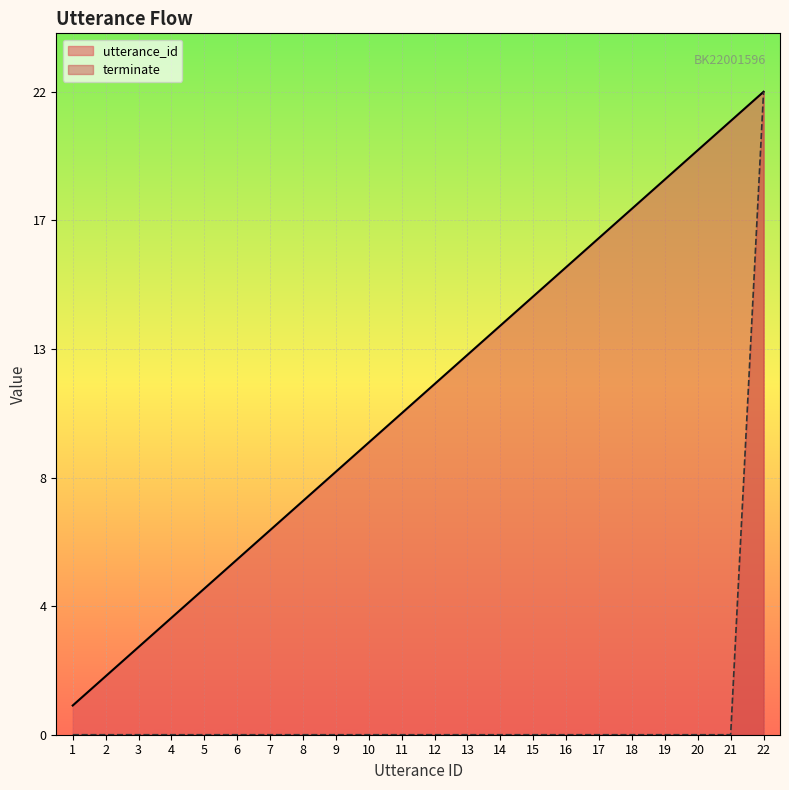

What is the maximum value for utterance_id?

22